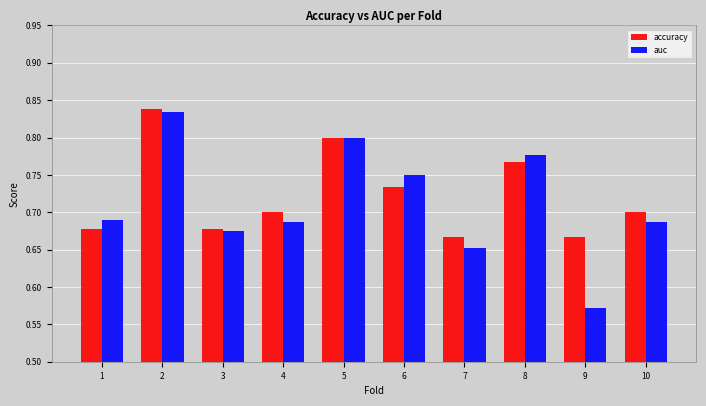

True or false: accuracy has a value of 0.4 at 5.

False